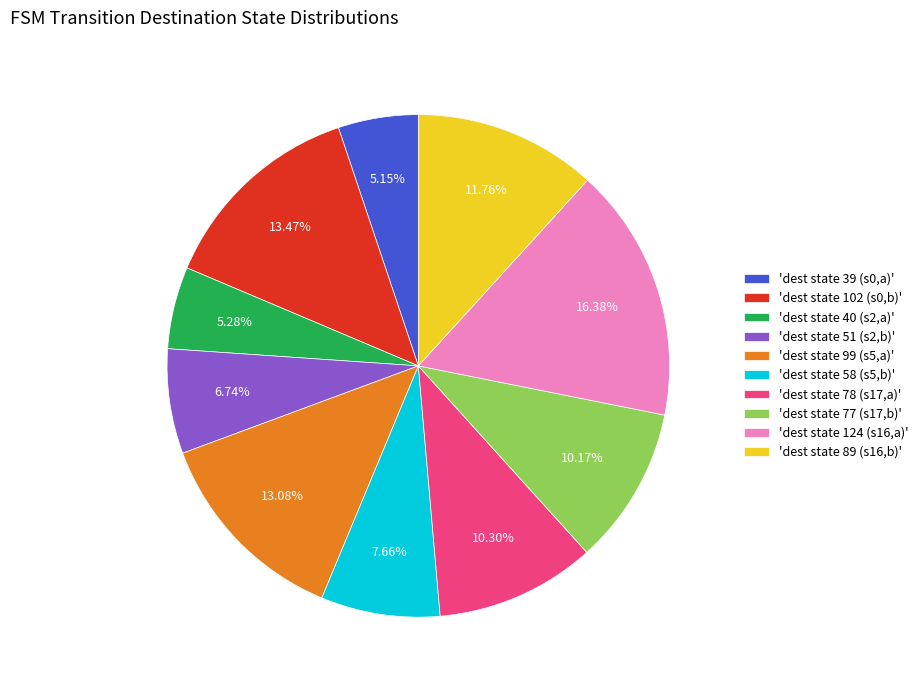

How many segments does this pie chart have?

10